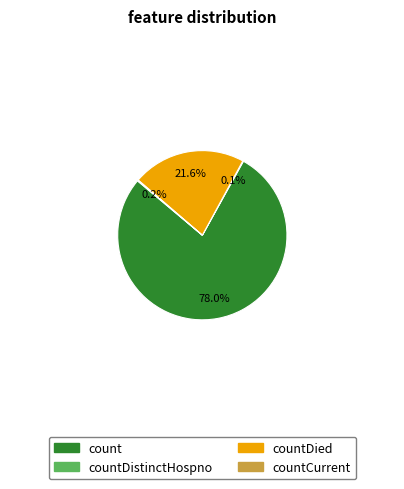

Does any single category account for the majority?

Yes